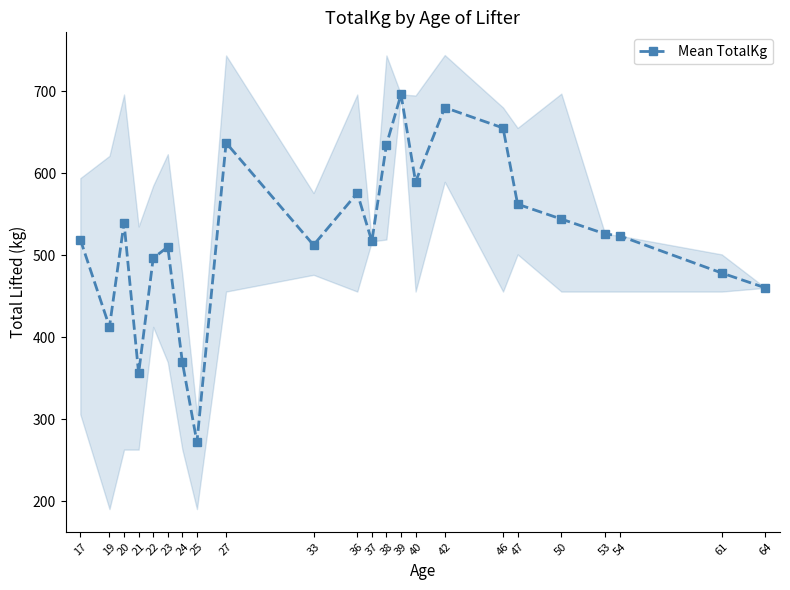

What is the approximate value at 50?

544.3